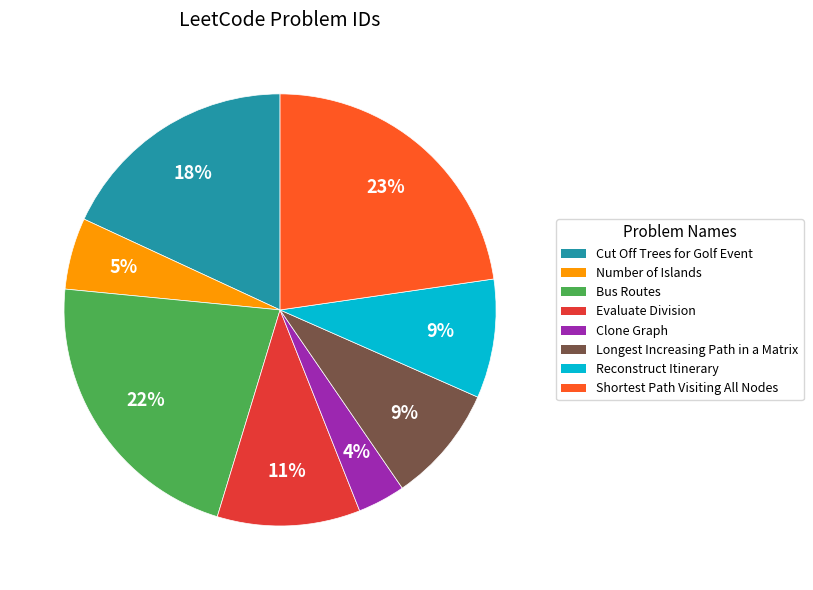

Does Clone Graph represent more than half of the total?

No